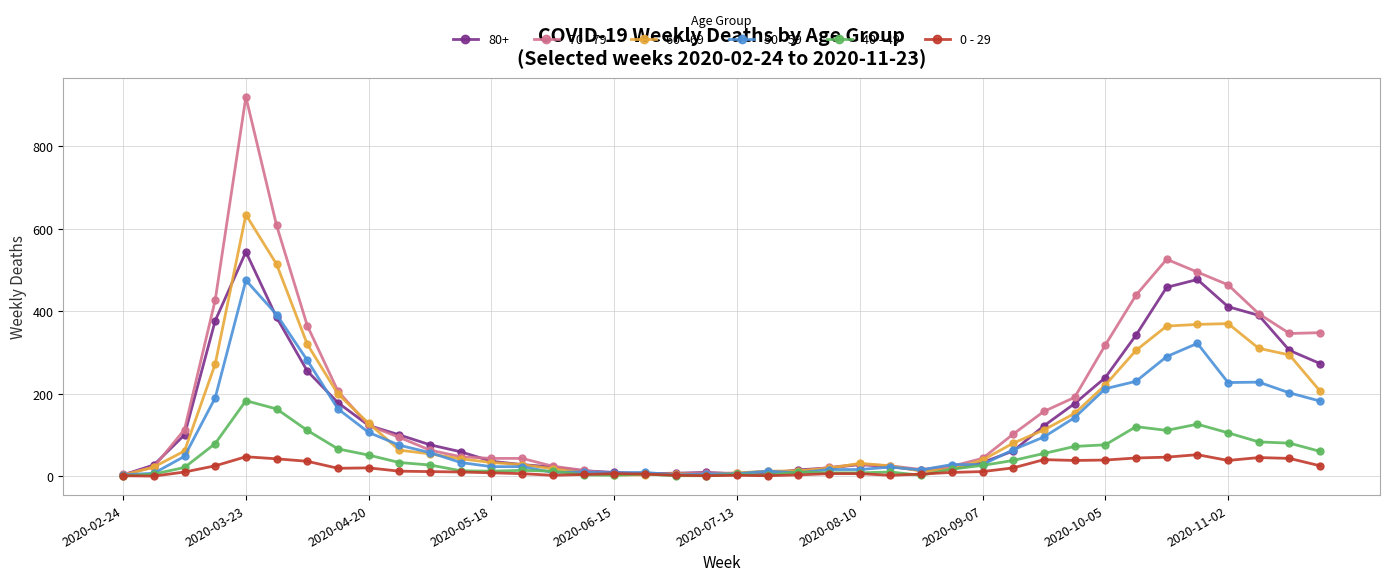

Rank the series by their maximum value, from lowest to highest.

0 - 29, 40 - 49, 50 - 59, 80+, 60 - 69, 70 - 79